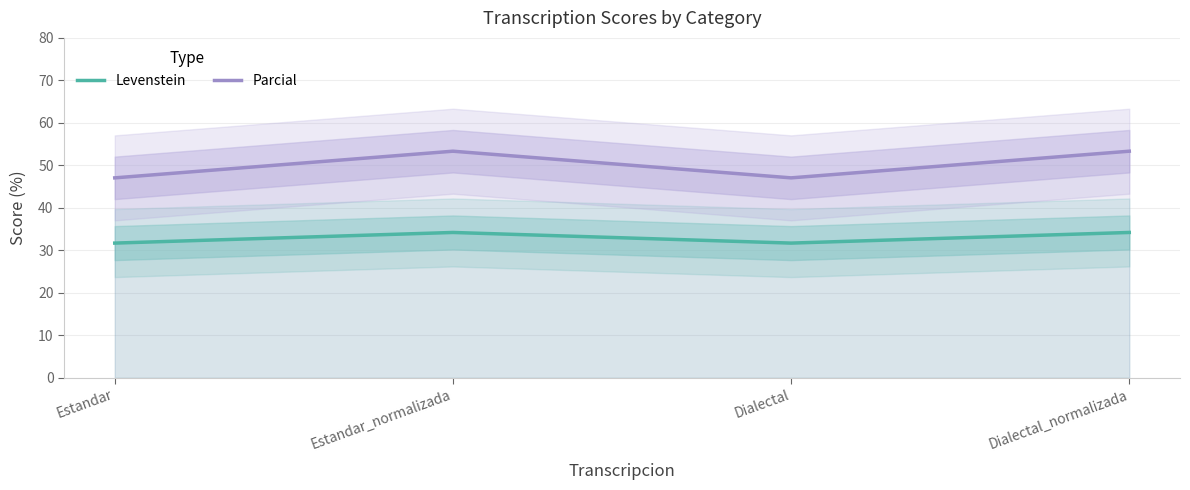

Rank the series by their average value, from highest to lowest.

Parcial, Levenstein